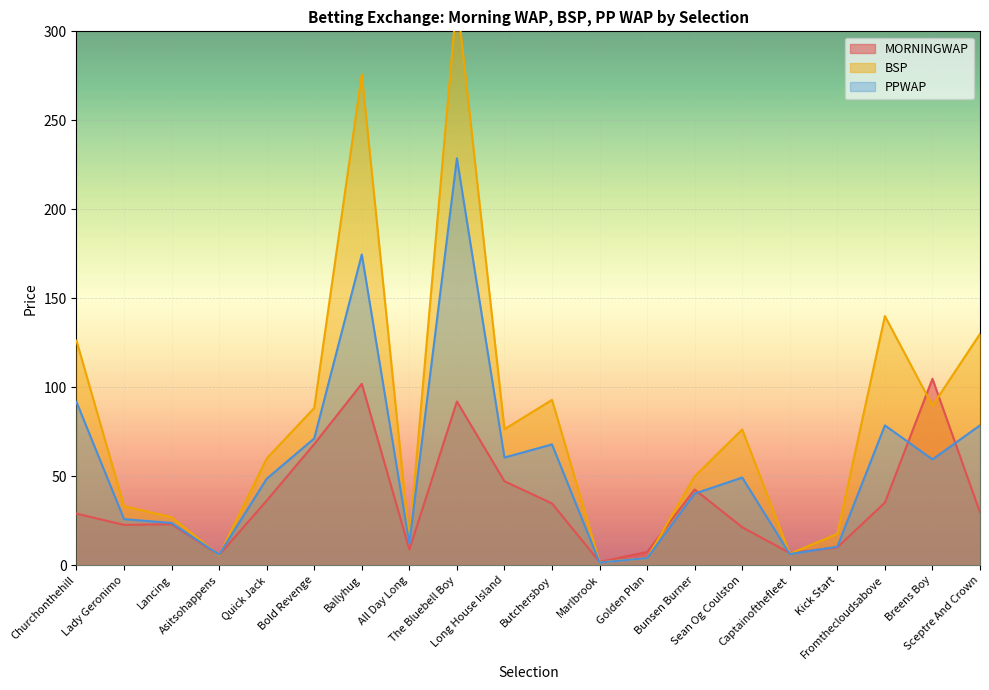

Reading left to right, what are all the values shown in this chart?

MORNINGWAP: 29.0	22.7	23.1	5.7	36.3	68.1	102.0	8.8	92.0	47.2	34.7	1.9	7.5	42.6	21.4	6.9	10.0	35.2	104.8	29.7
BSP: 126.2	33.2	27.0	5.6	60.0	88.4	275.8	14.1	318.7	76.5	92.9	1.6	4.0	50.0	76.3	6.4	17.7	140.0	89.7	130.0
PPWAP: 91.8	25.9	23.8	6.0	48.6	71.3	174.6	12.3	228.7	60.5	67.9	1.5	4.0	40.3	49.3	6.3	10.4	78.6	59.5	78.6